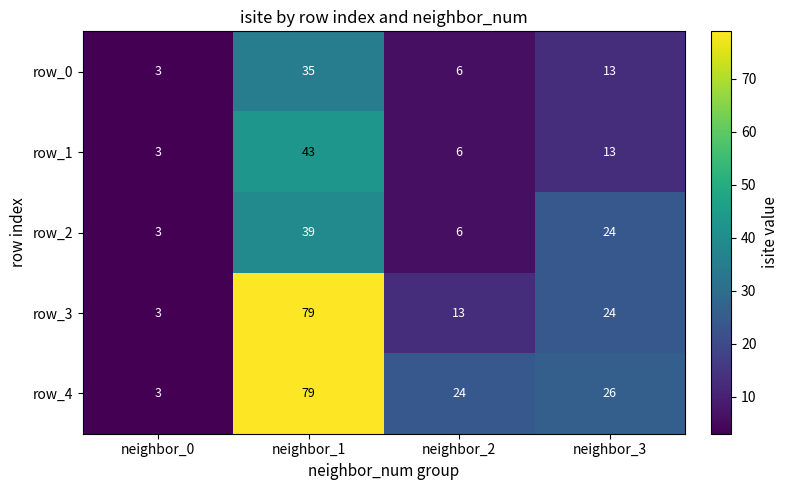

At which category is the sum across all series the highest?

neighbor_1